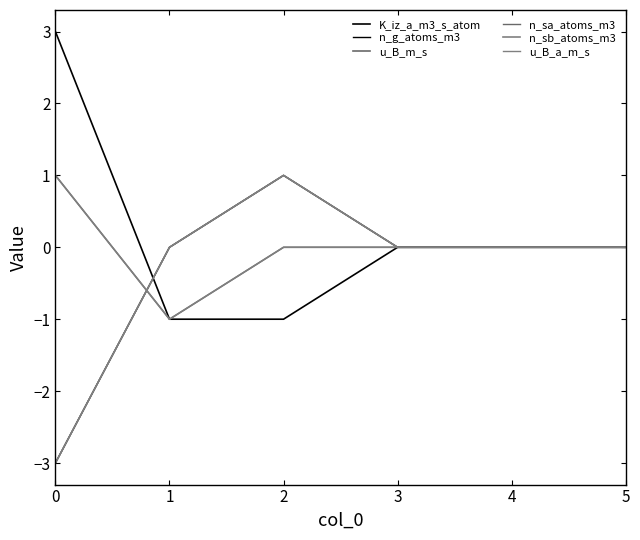

Does the chart have visible grid lines?

No